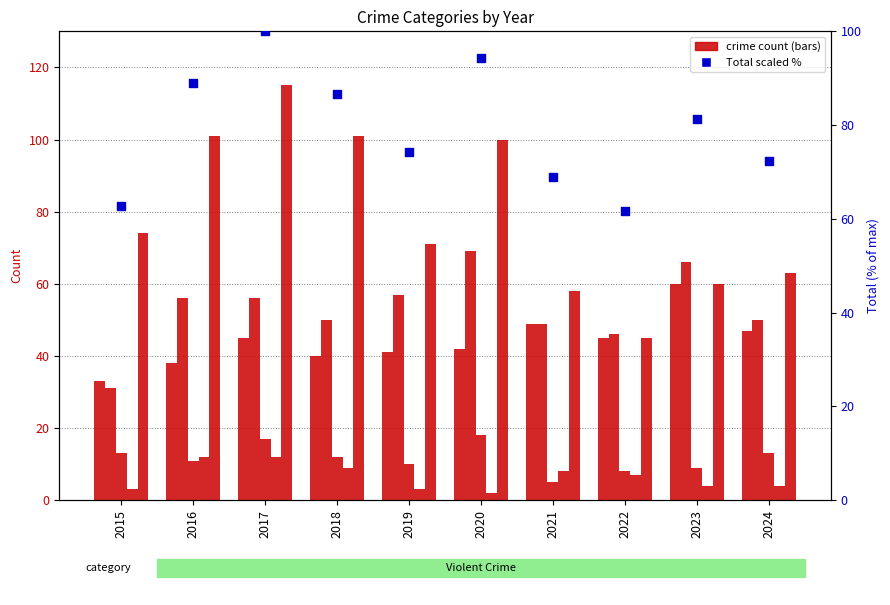

At how many categories does at least one series exceed 89?

4